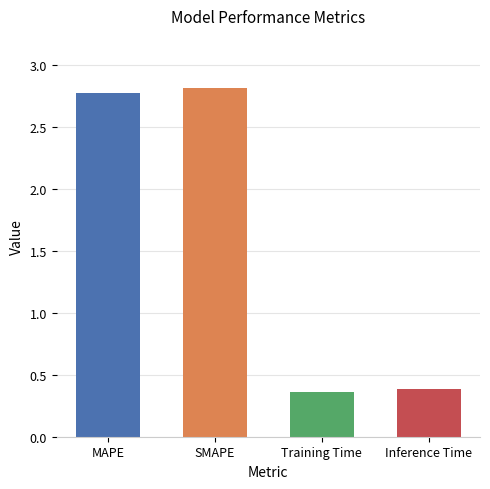

Which category has the lowest value across all series?

Training Time